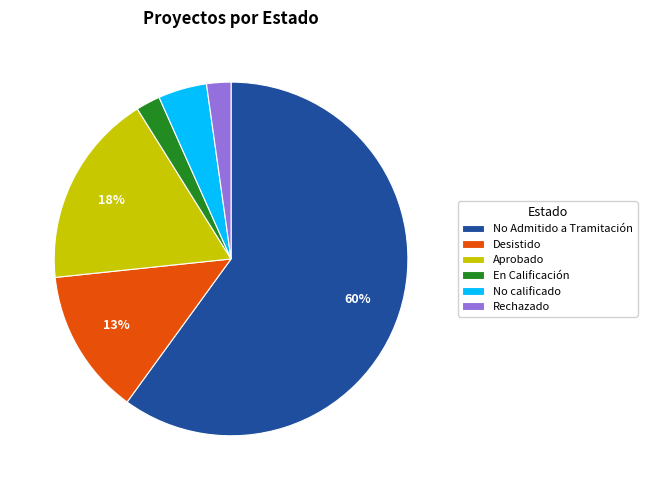

To the nearest percent, what portion does Rechazado represent?

2%